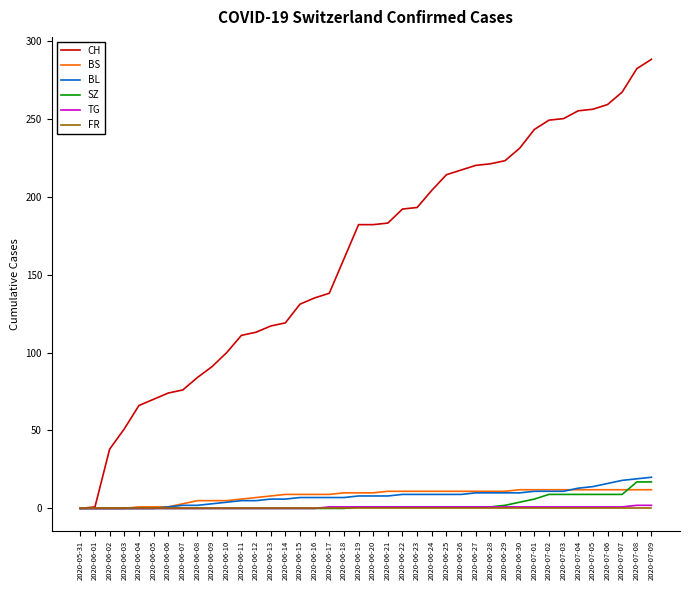

Which series has the largest total across all categories?

CH